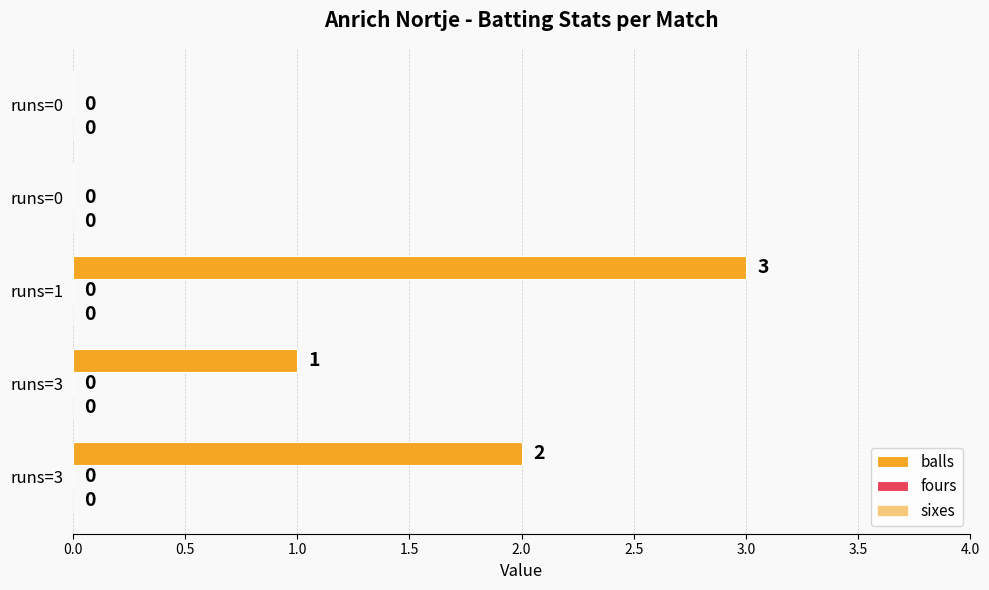

How many positive values are there?

3